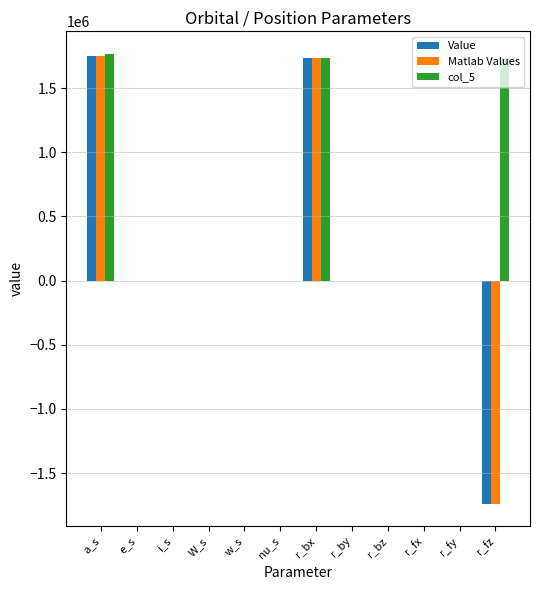

The col_5 series shows 0.0 at r_fy. True or false?

True